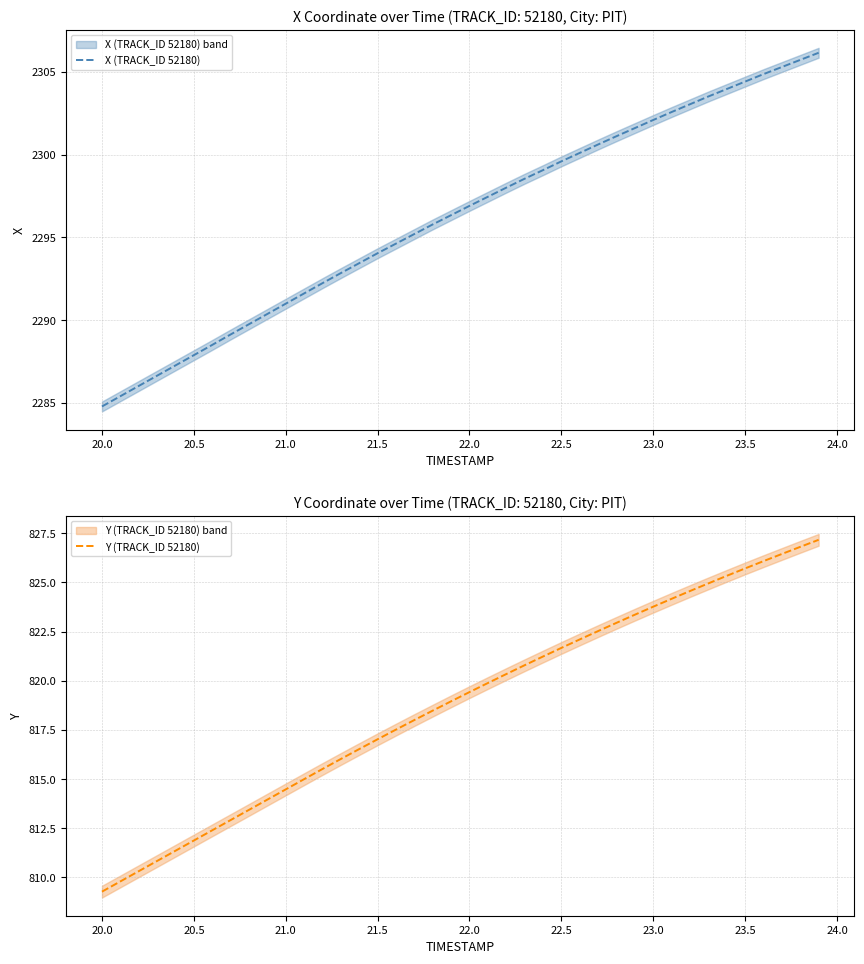

What is the difference between the maximum and minimum values in the X (TRACK_ID 52180) series?

21.4